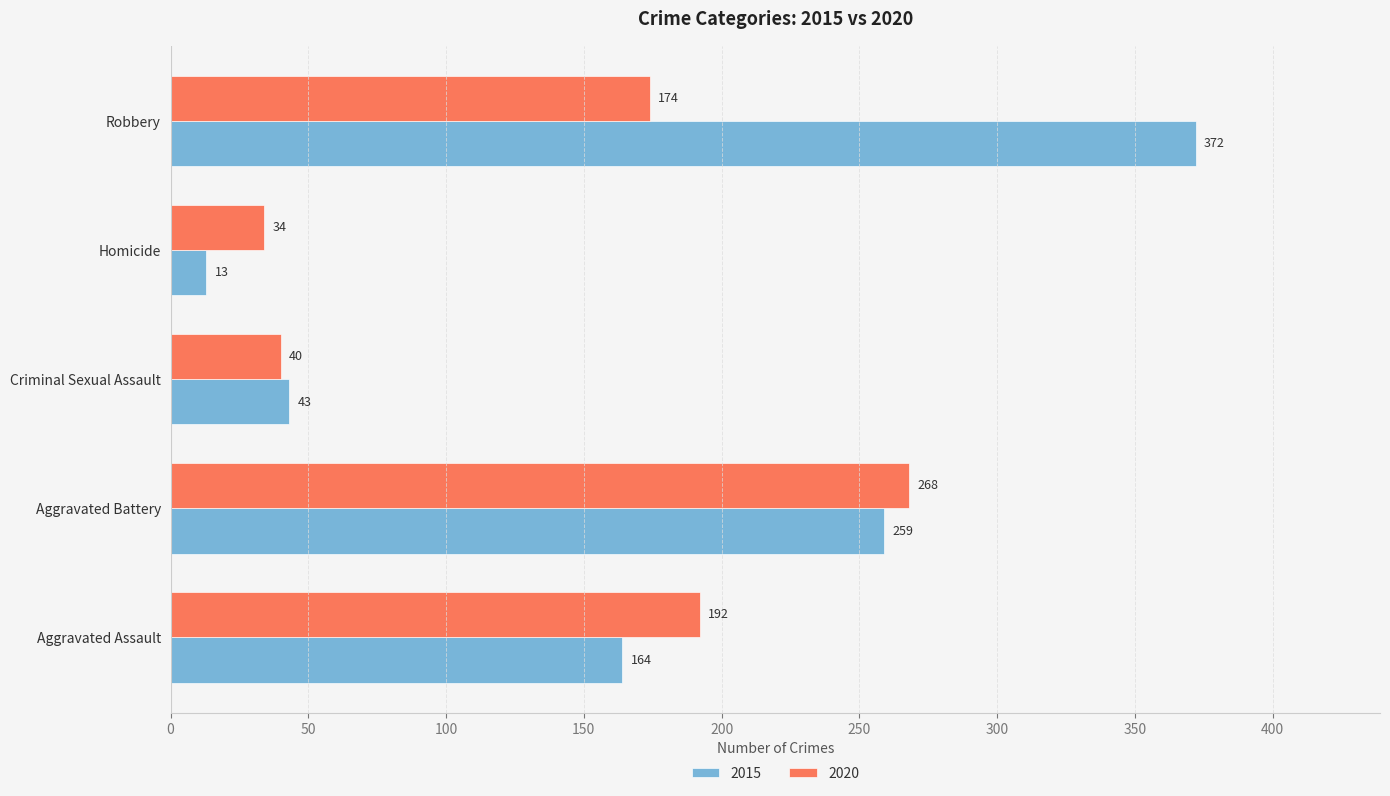

At which label does 2015 reach its peak?

Robbery